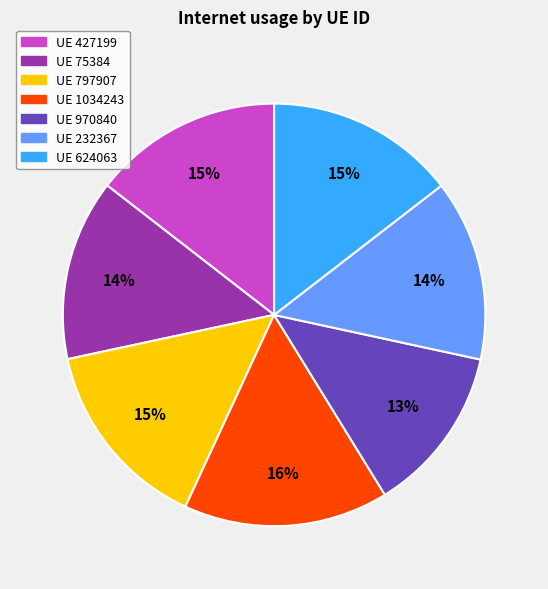

To the nearest percent, what is the average slice percentage?

14%